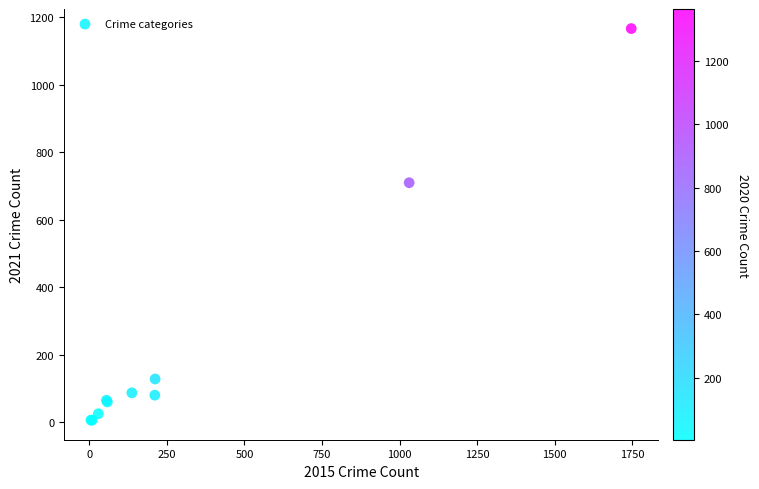

What Y value in the scatter plot is closest to 586?

710